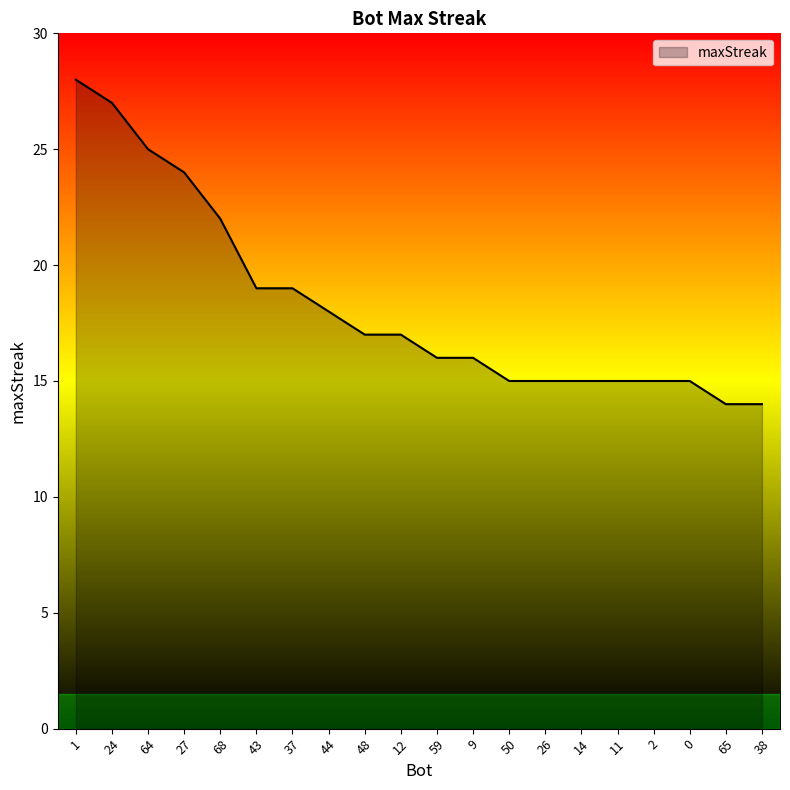

What is the difference between the values at 24 and 26?

12